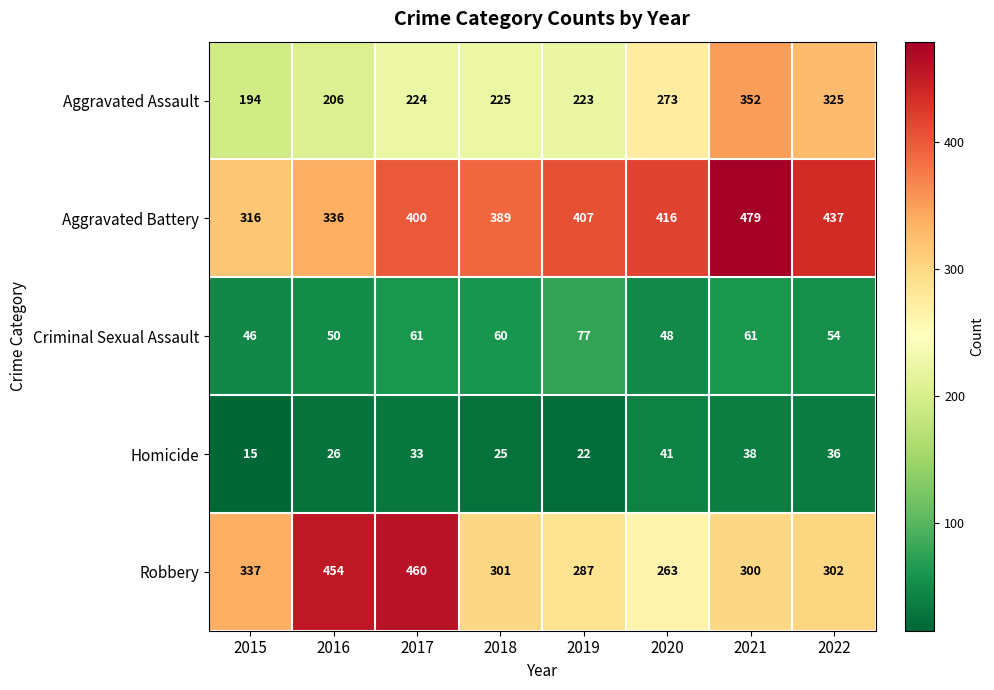

At which label is Robbery closest to 361?

2015